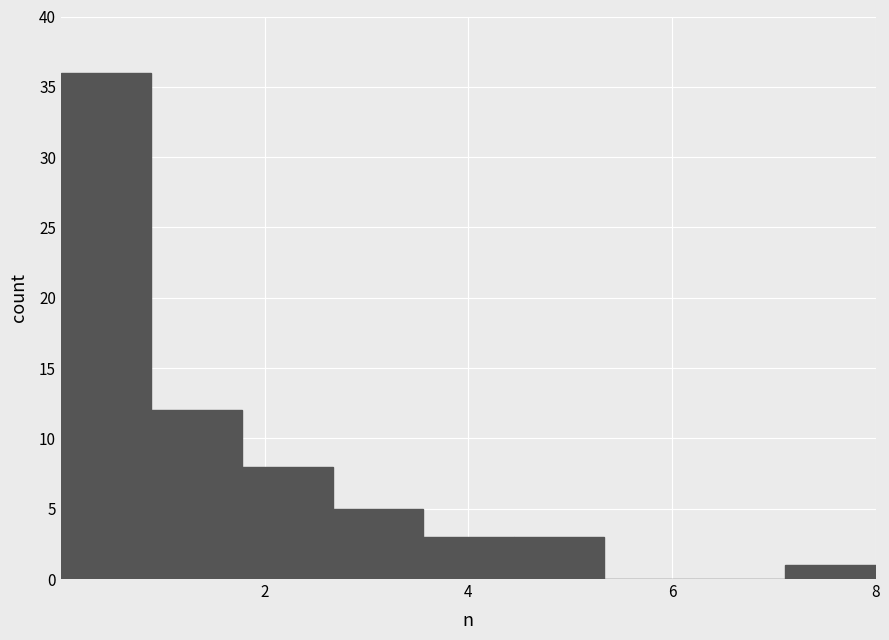

Reading left to right, list every bar in this chart as the range it spans on the x-axis followed by its height. Neither the bar edges nor the heights are printed on the chart, so give them approximately, as read against the axes.

0.0 to 0.8: 36
0.8 to 1.8: 12
1.8 to 2.6: 8
2.6 to 3.6: 5
3.6 to 4.4: 3
4.4 to 5.4: 3
5.4 to 6.2: 0
6.2 to 7.2: 0
7.2 to 8.0: 1